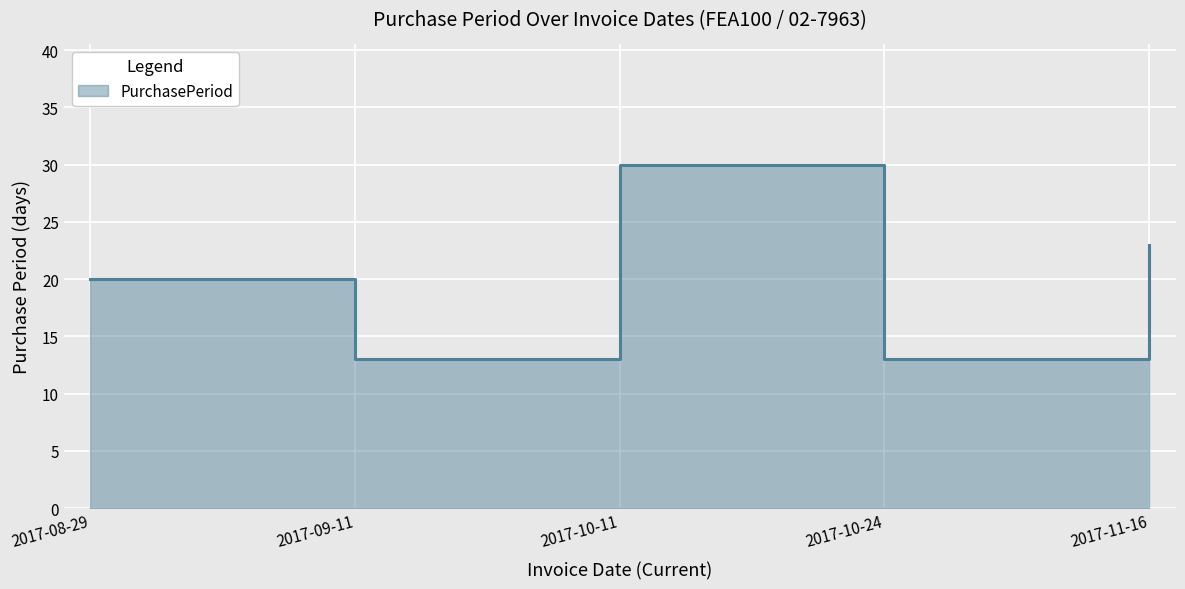

Is it true that the value at 2017-10-24 is 21?

False